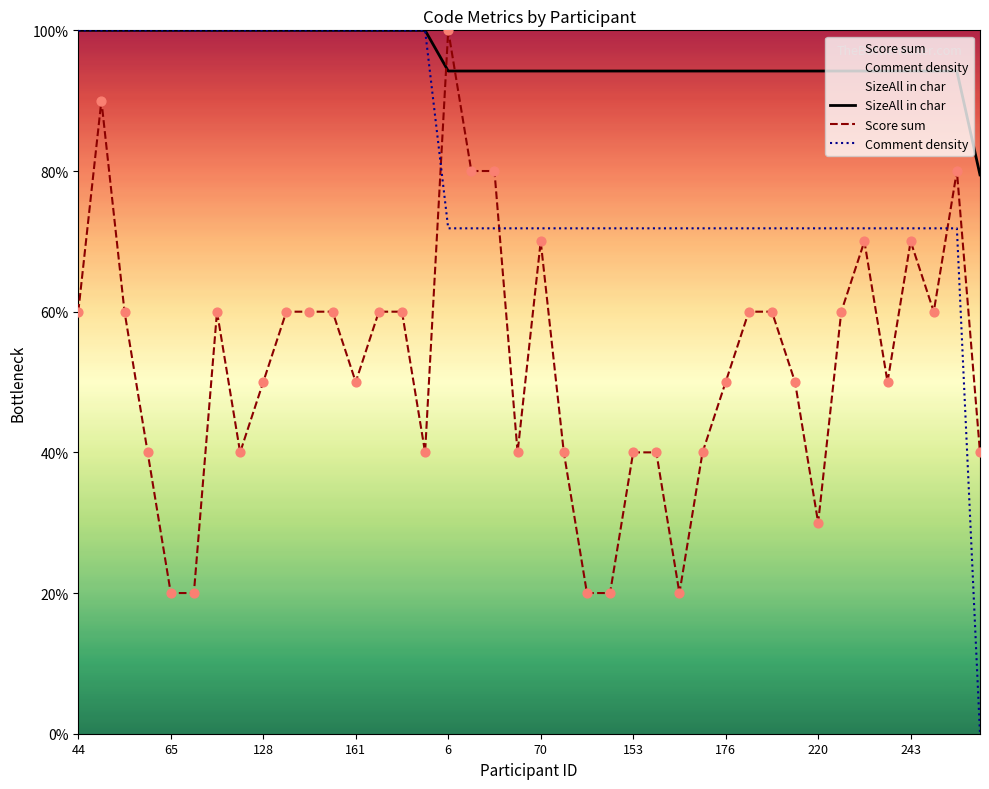

At how many categories does at least one series exceed 51?

40